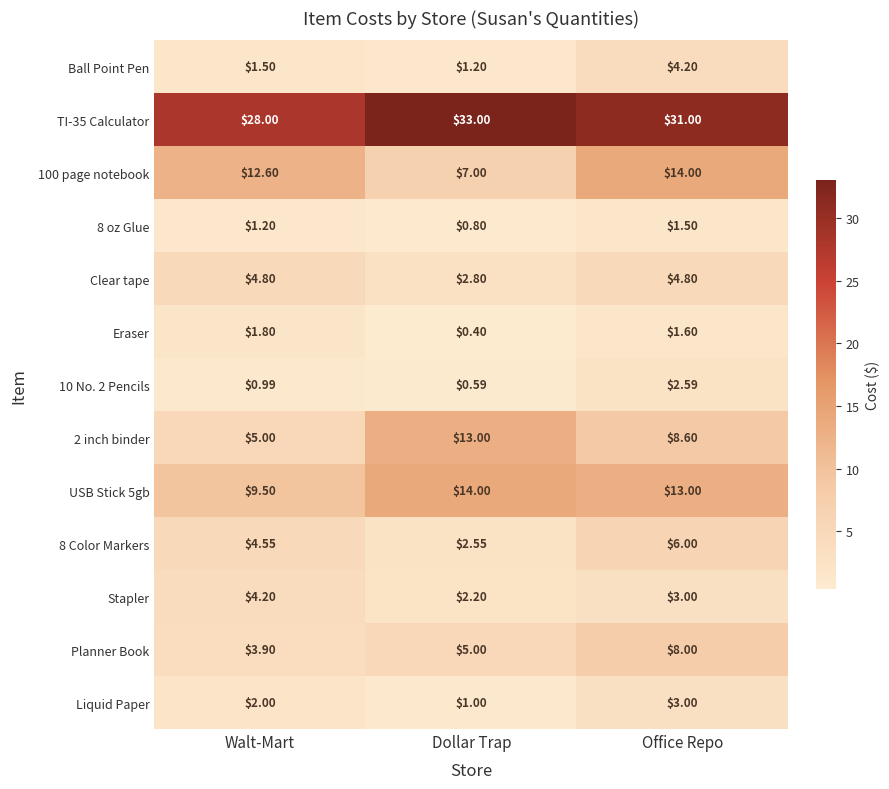

Is the value of USB Stick 5gb at Dollar Trap greater than the value of 8 oz Glue at Office Repo?

Yes